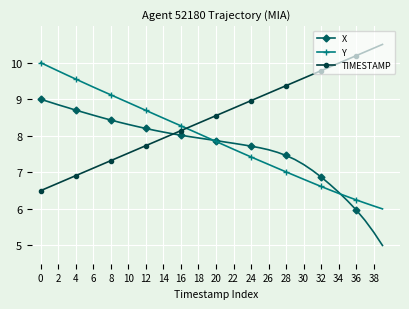

What is the maximum value shown in the chart?

10.5